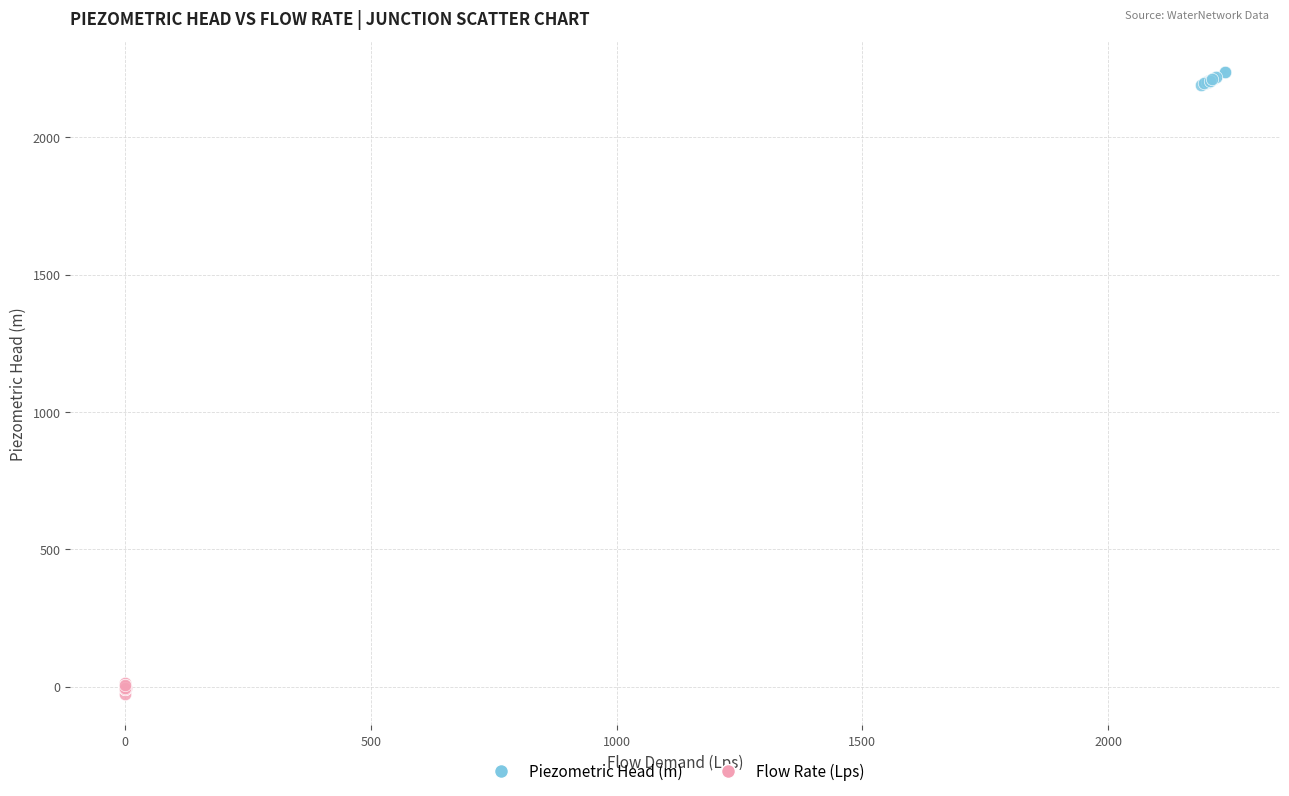

Which series reaches the maximum Y coordinate?

Piezometric Head (m)